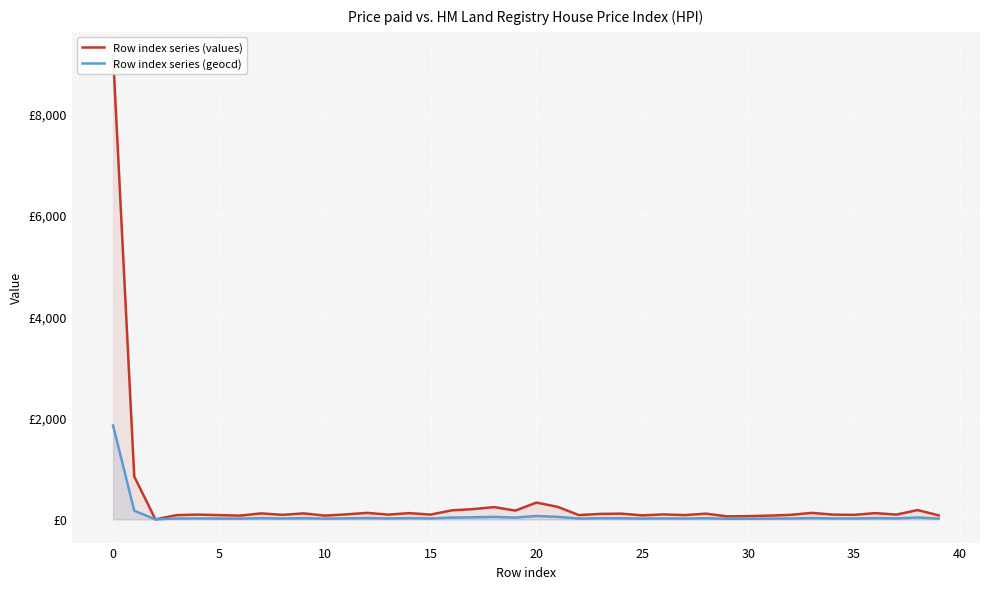

How many series are shown in this chart?

2